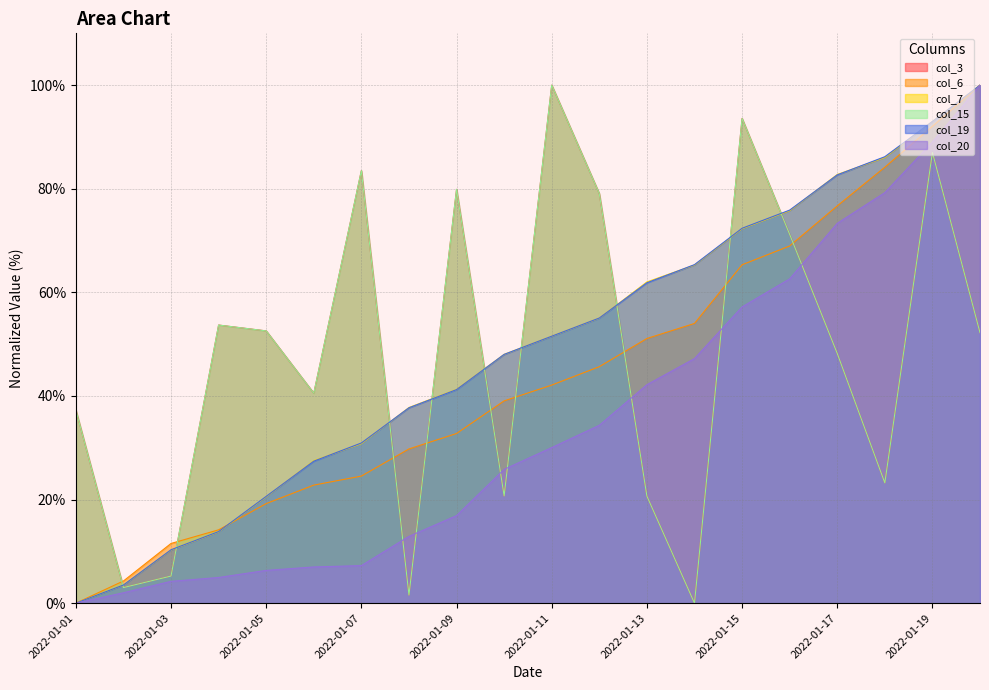

List the labels in order of col_7 value, smallest first.

2022-01-01, 2022-01-02, 2022-01-03, 2022-01-04, 2022-01-05, 2022-01-06, 2022-01-07, 2022-01-08, 2022-01-09, 2022-01-10, 2022-01-11, 2022-01-12, 2022-01-13, 2022-01-14, 2022-01-15, 2022-01-16, 2022-01-17, 2022-01-18, 2022-01-19, 2022-01-20